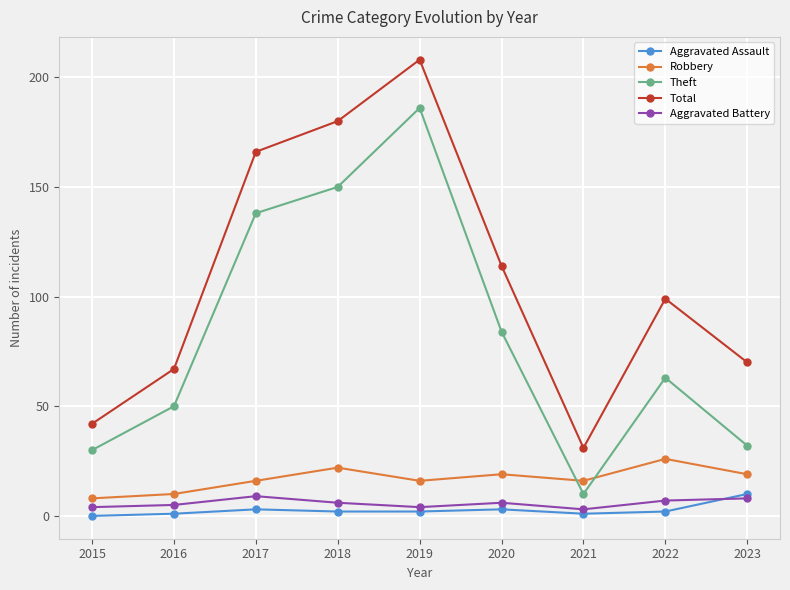

What is the total value across all series at 2020?

226